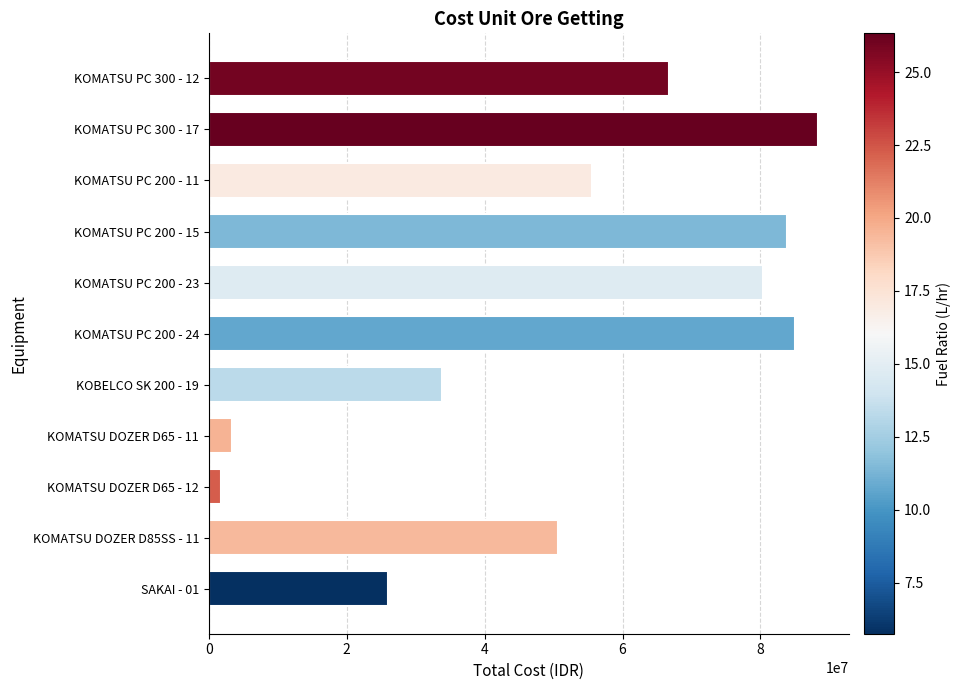

What is the approximate value at KOMATSU PC 300 - 17?

88400000